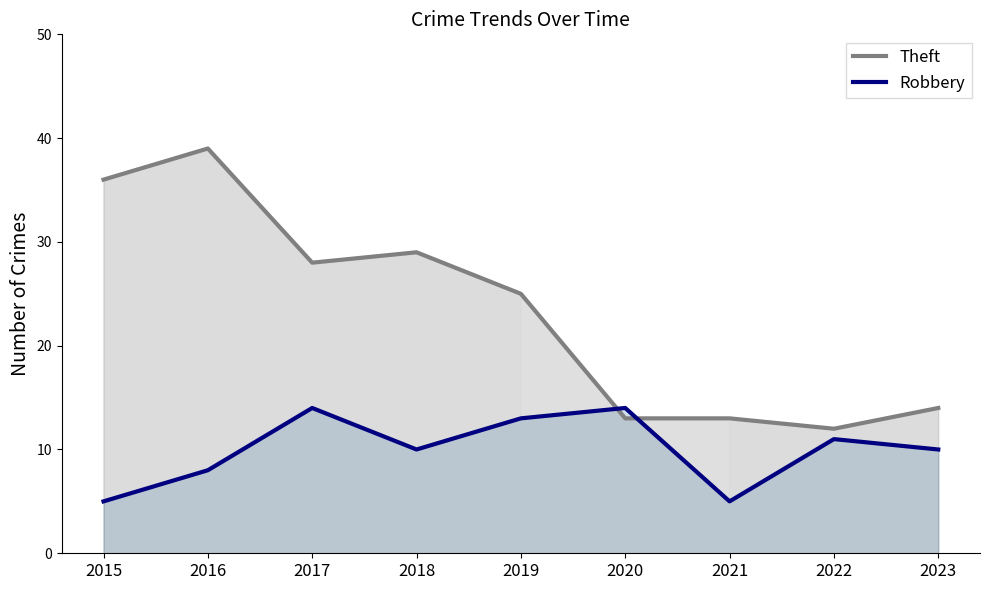

List the series in order of their overall mean, highest first.

Theft, Robbery